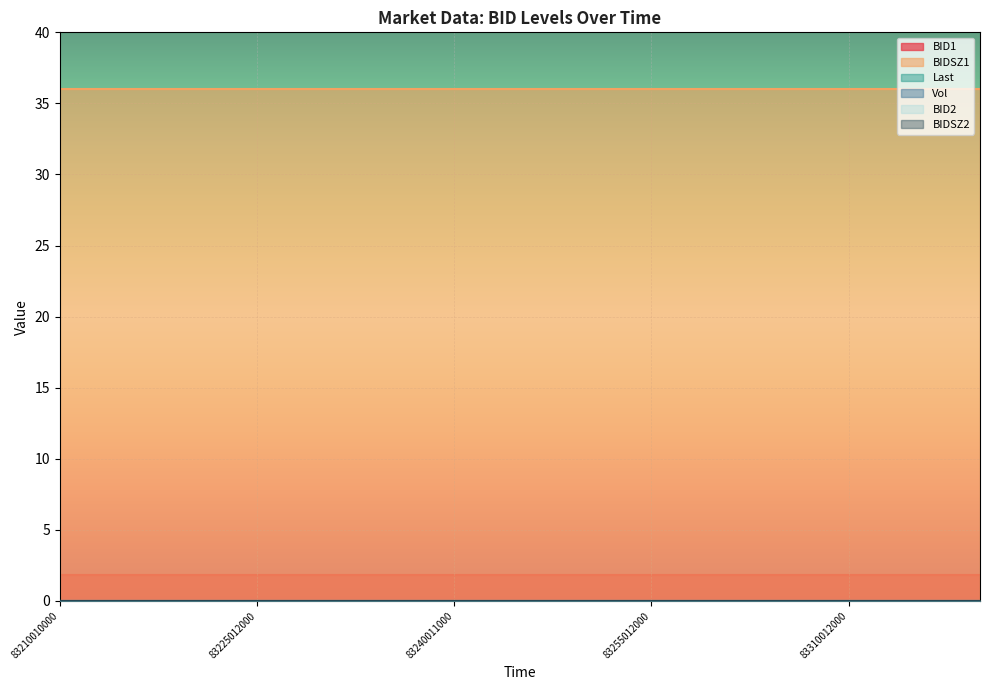

True or false: BID2 and BIDSZ2 intersect in this chart.

False